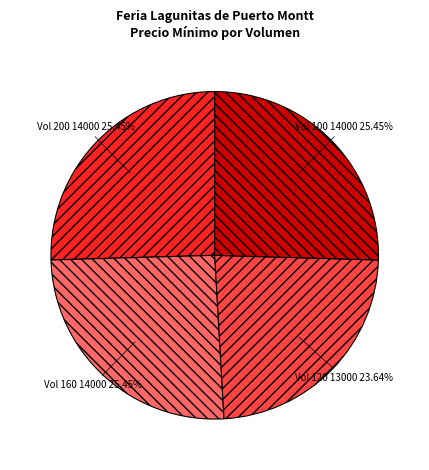

Is Vol 120 the majority of the pie?

No